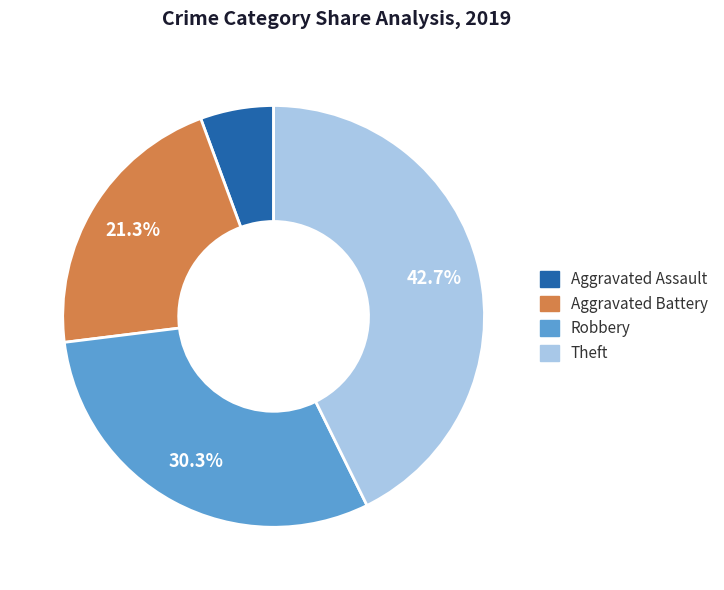

How many segments does this pie chart have?

4